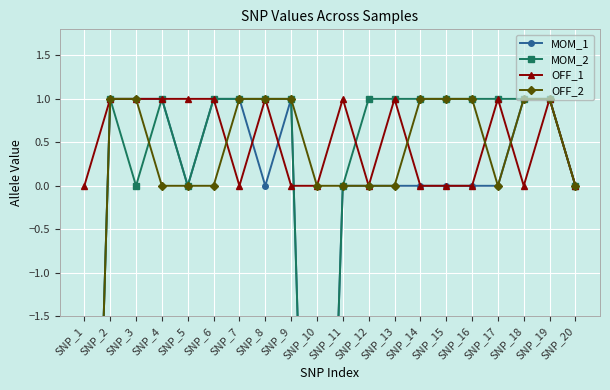

At which label is MOM_2 closest to -4?

SNP_3